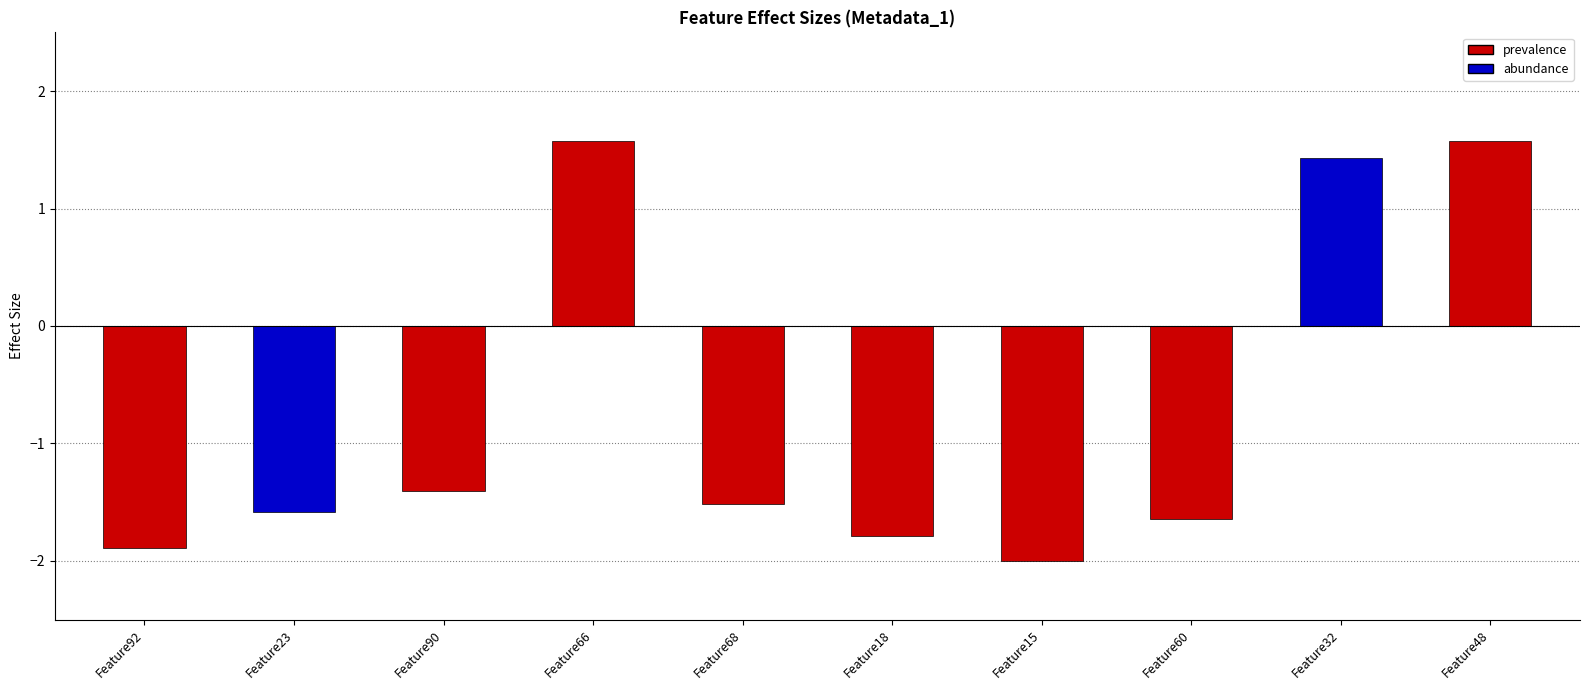

Does the chart contain any negative values?

Yes